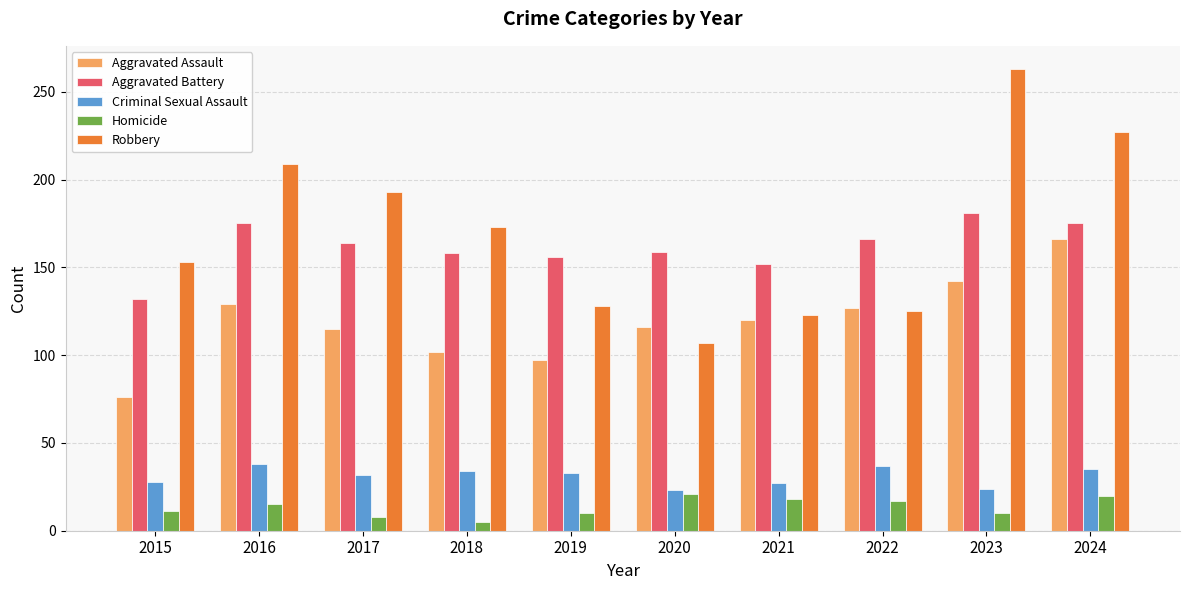

What is the sum of all Aggravated Battery values?

1618